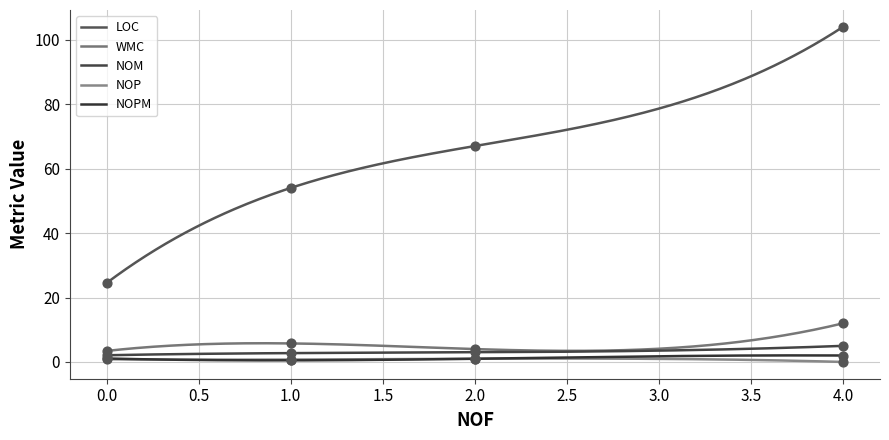

Which series has the widest spread of Y values?

LOC